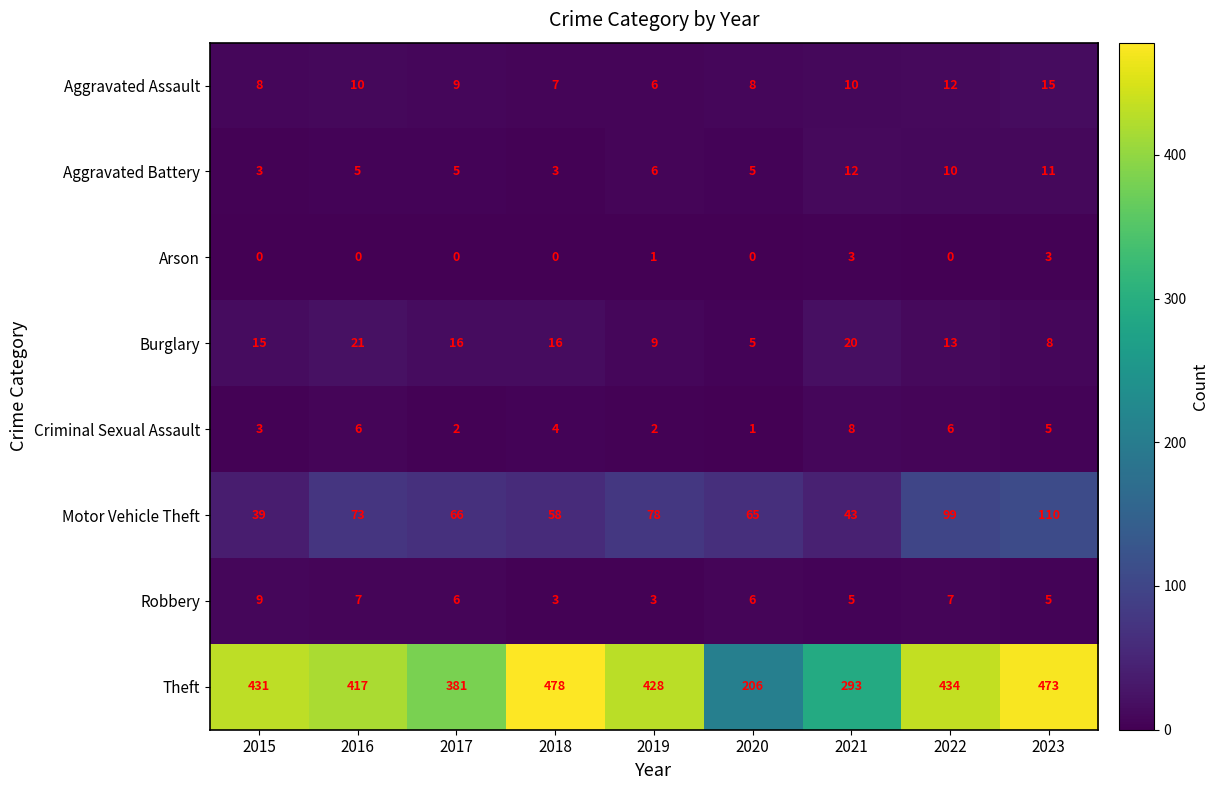

At which label does Theft first exceed 428?

2015